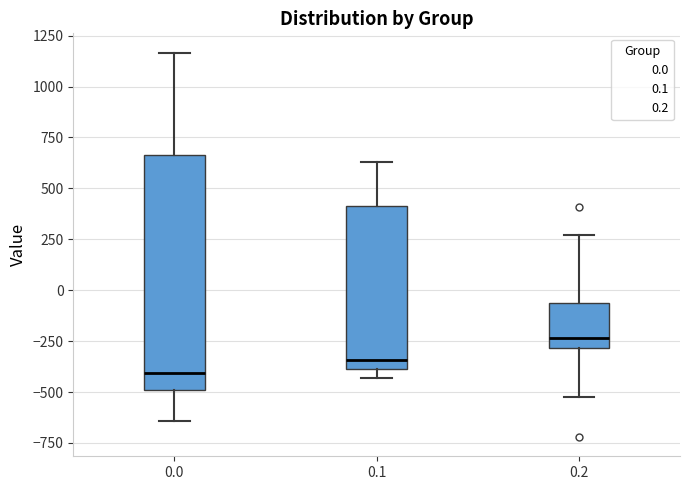

Reading left to right, transcribe this box plot: for each box, give where its median line is, the range the box spans, and where its two whiskers end, as read against the y-axis. The values are not printed on the chart, so give them approximately, as read against the axis.

0.0: median -400, box -500 to 650, whiskers -650 to 1150
0.1: median -350, box -400 to 400, whiskers -450 to 650
0.2: median -250, box -300 to -50, whiskers -500 to 250